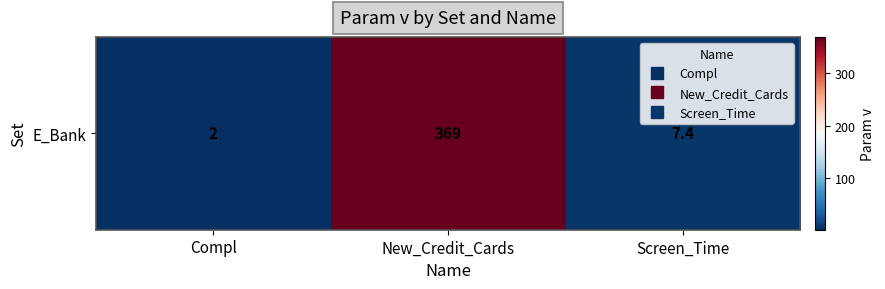

Where does the data first go above 7?

New_Credit_Cards